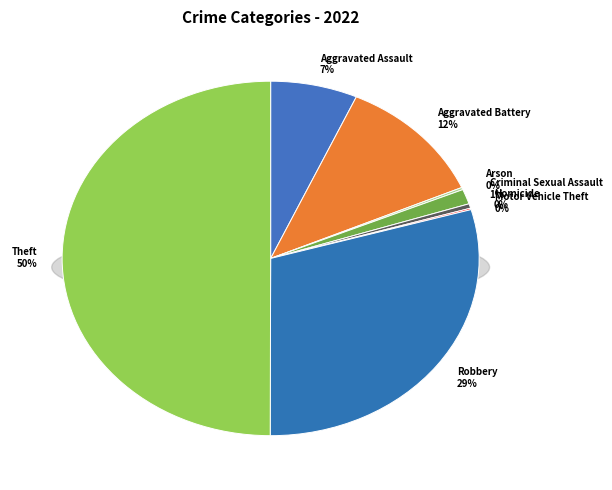

Is there a majority slice in this chart?

No